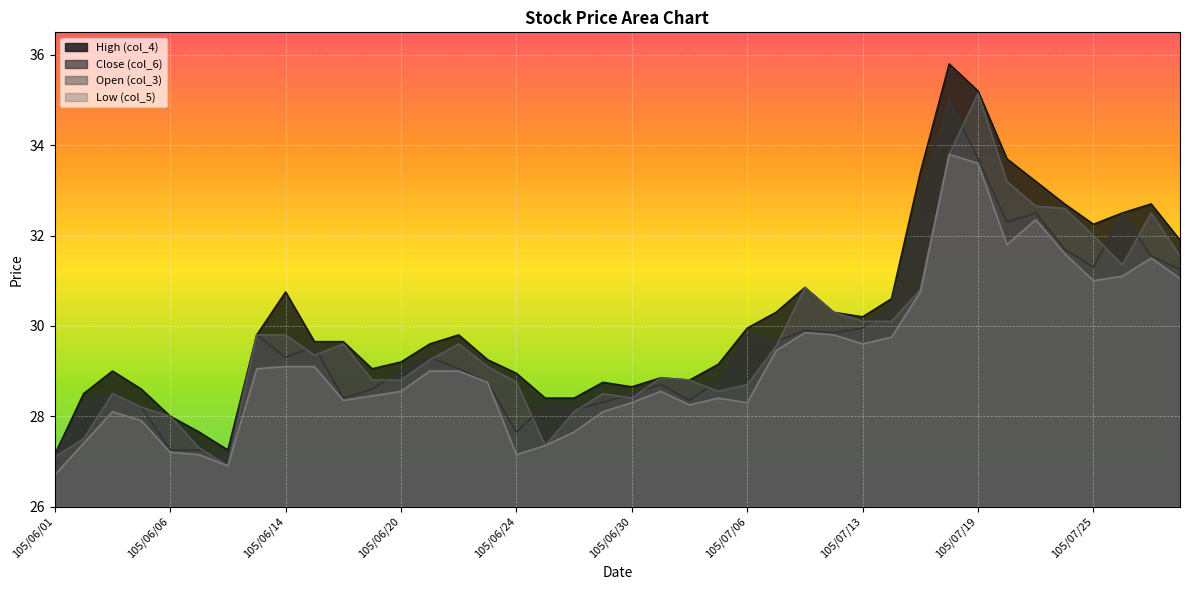

True or false: Low (col_5) and High (col_4) intersect in this chart.

False